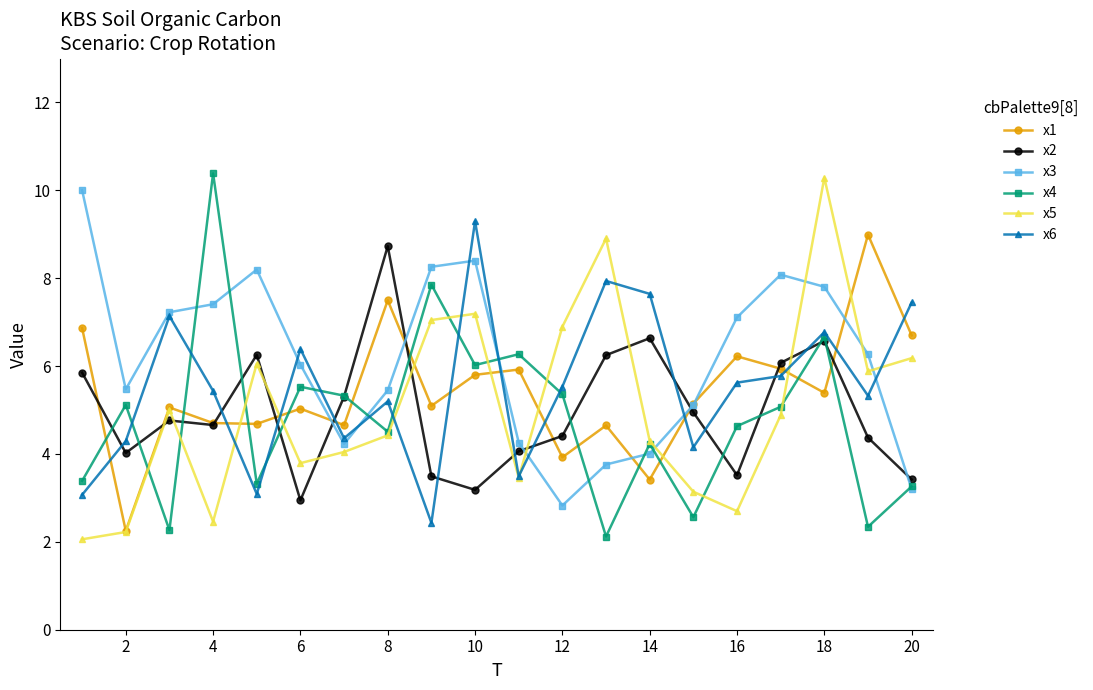

Which series ends up on top after the final intersection of x6 and x1?

x6